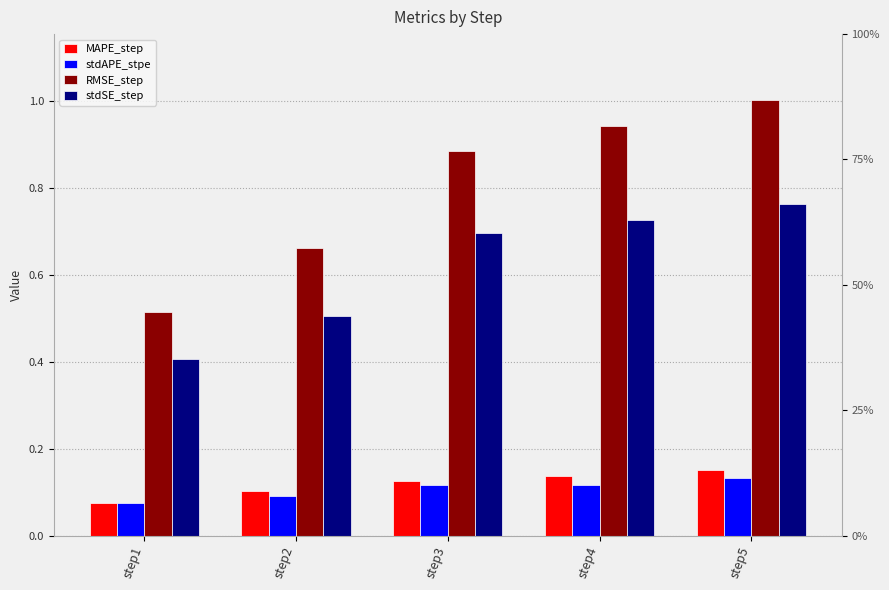

What are all the series names shown in the legend?

MAPE_step, stdAPE_stpe, RMSE_step, stdSE_step